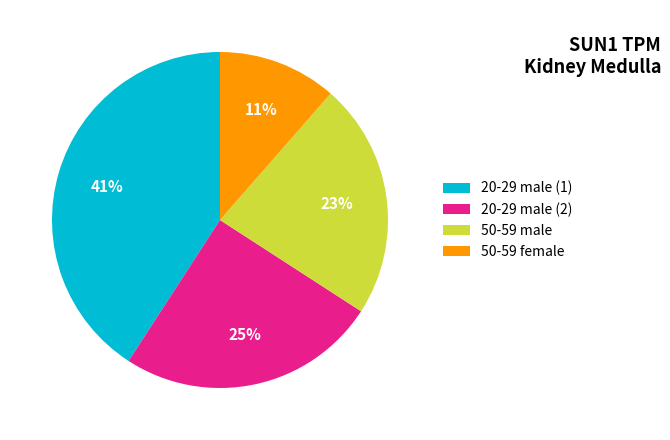

What percentage is the 20-29 male (2) slice, to the nearest percent?

25%